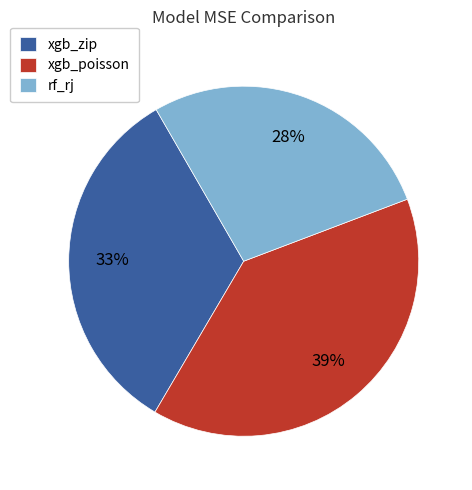

How many segments does this pie chart have?

3